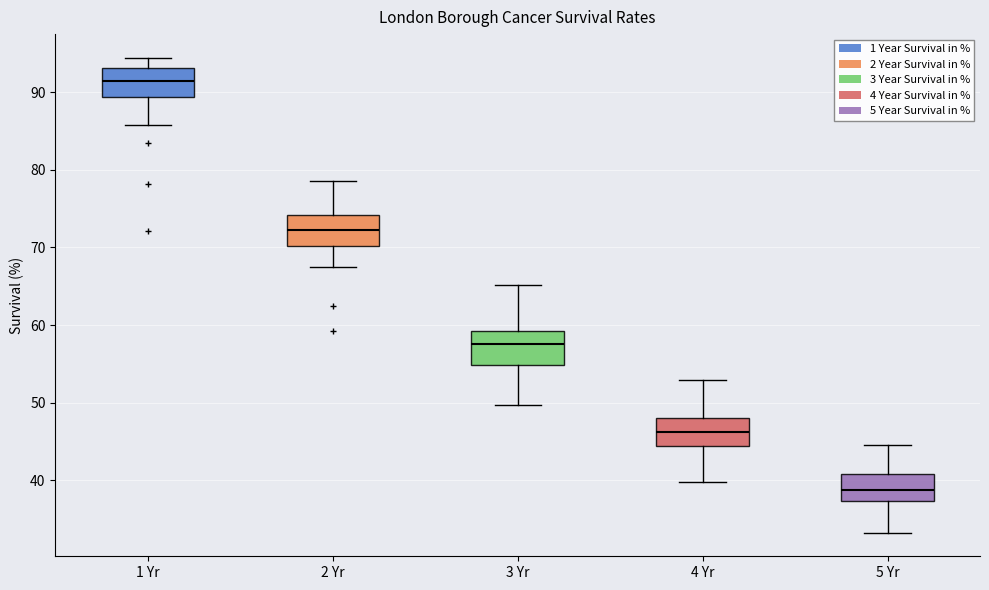

Which box has the lowest median line?

5 Yr